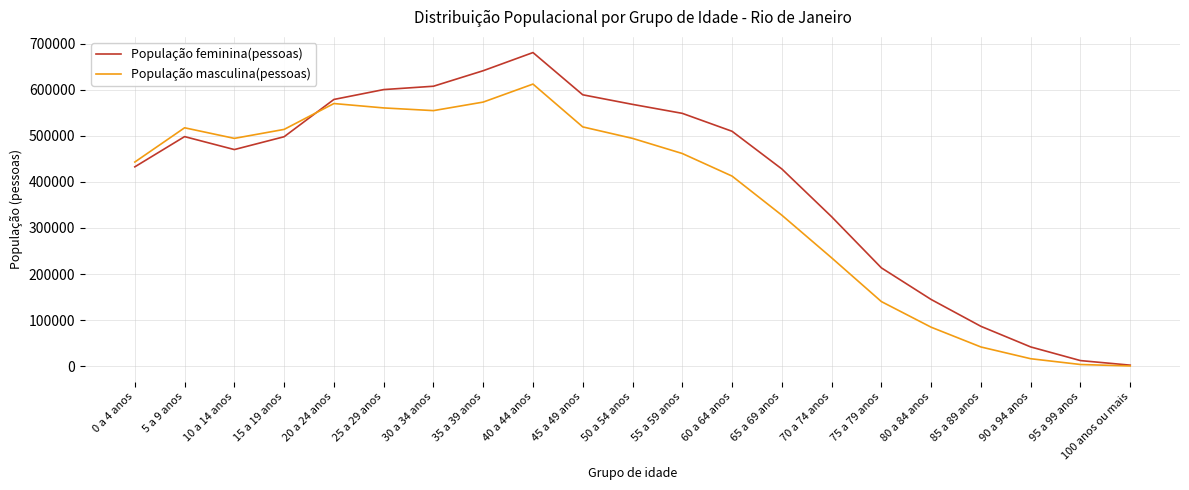

What position from the left is 100 anos ou mais?

21